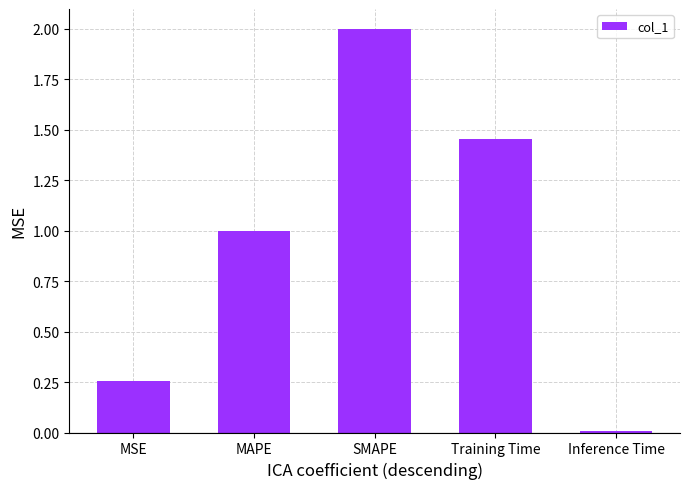

Are the bars horizontal?

No